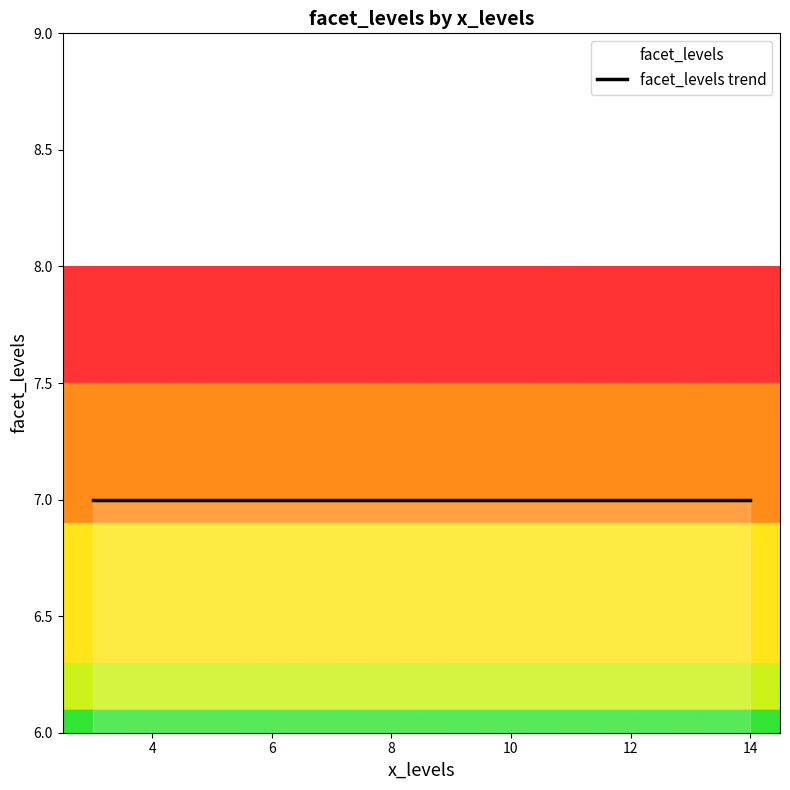

Which has a higher value, 3 or 14?

14